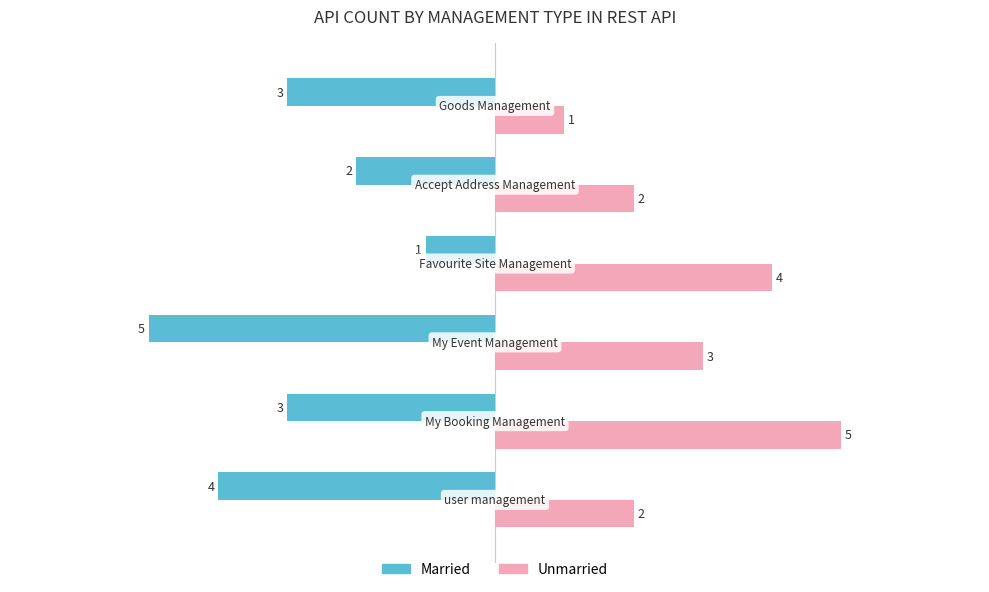

What is the lowest value of the Married series?

-5